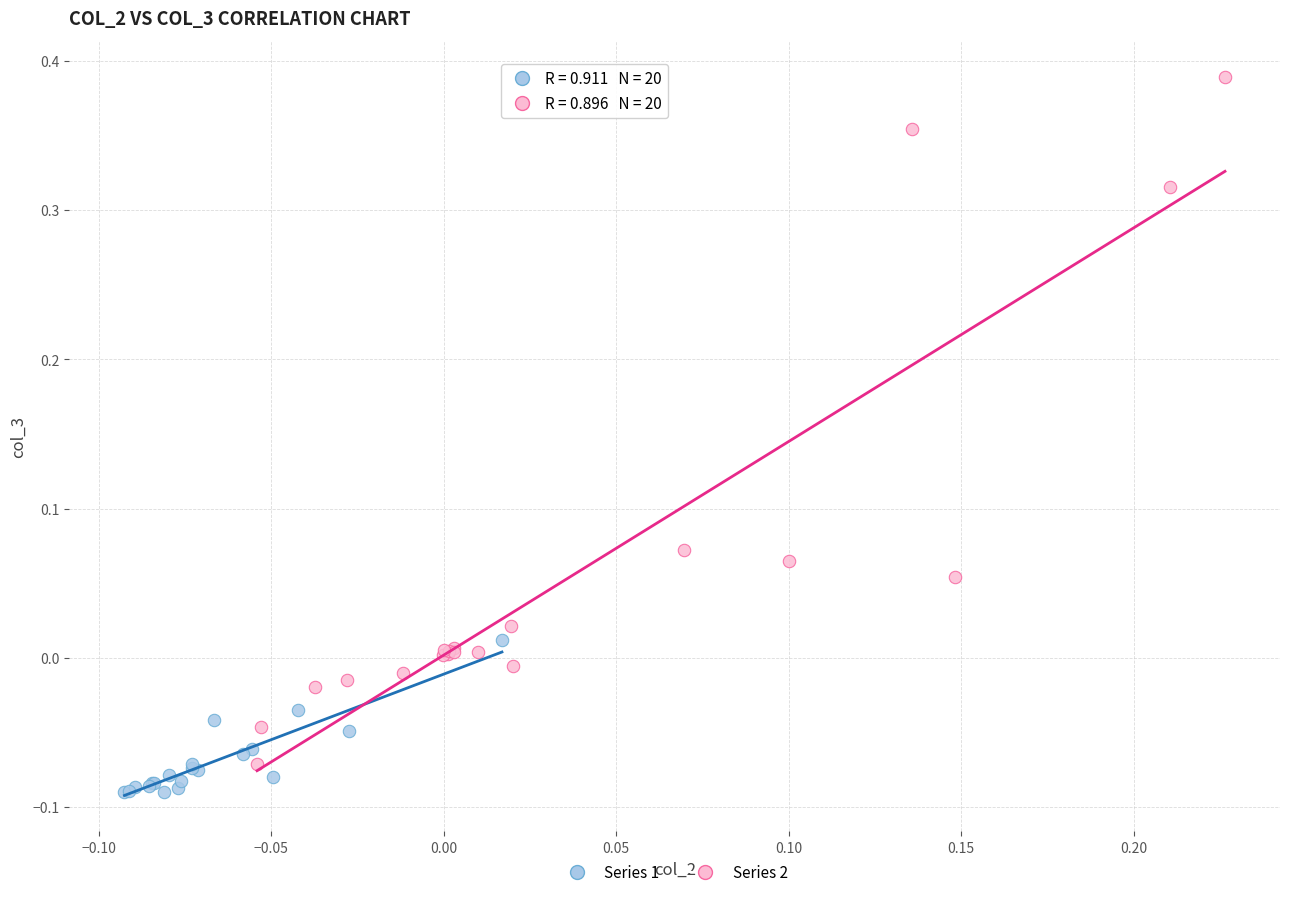

Which series contains the highest Y value?

Series 2